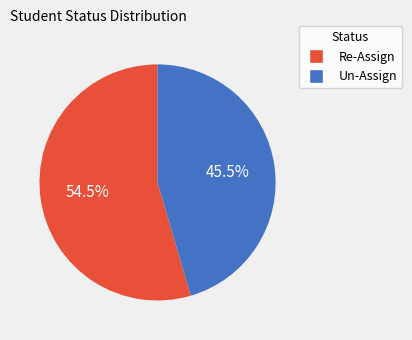

To the nearest percent, what is the combined percentage of Un-Assign and Re-Assign?

100%